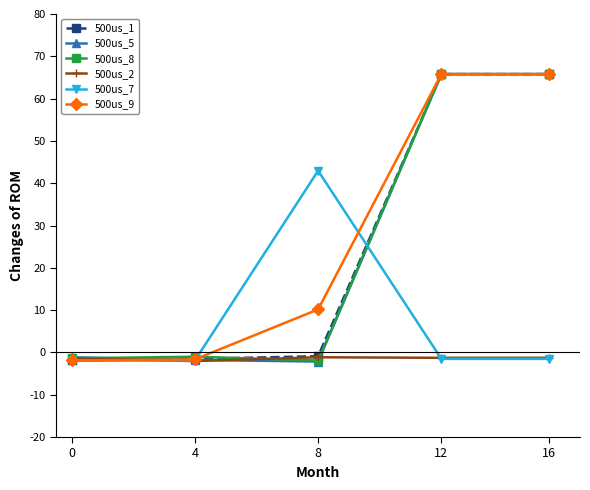

True or false: 500us_2 and 500us_9 cross at least once.

True